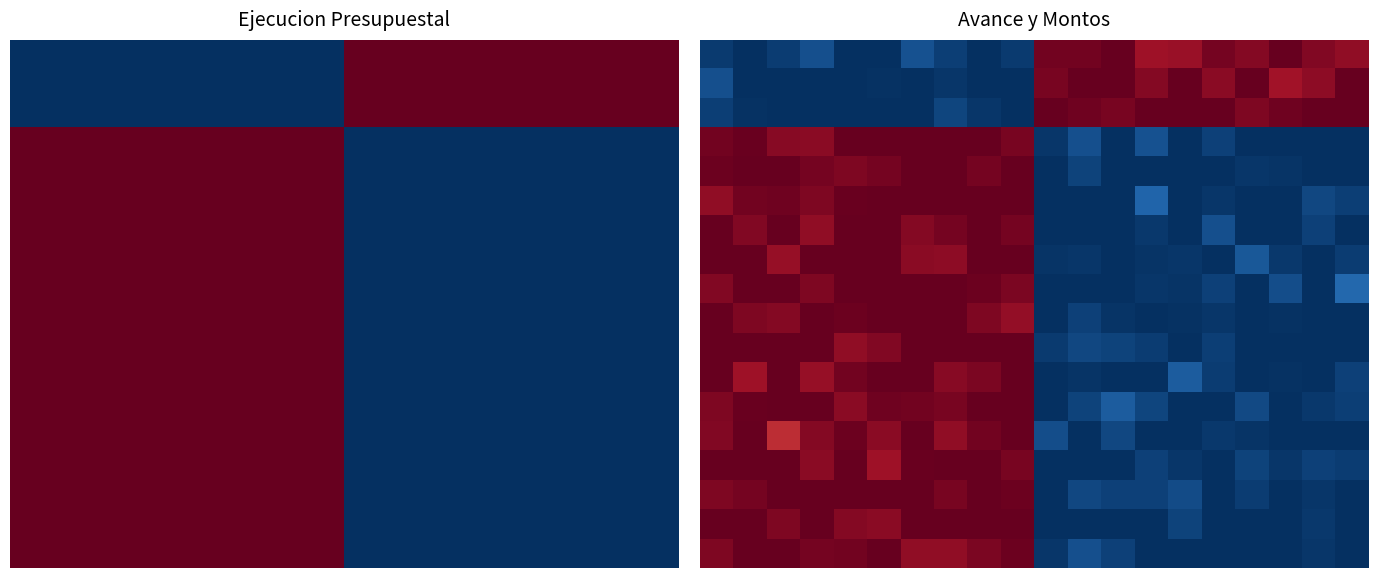

Between 8 and 12, which is larger?

12